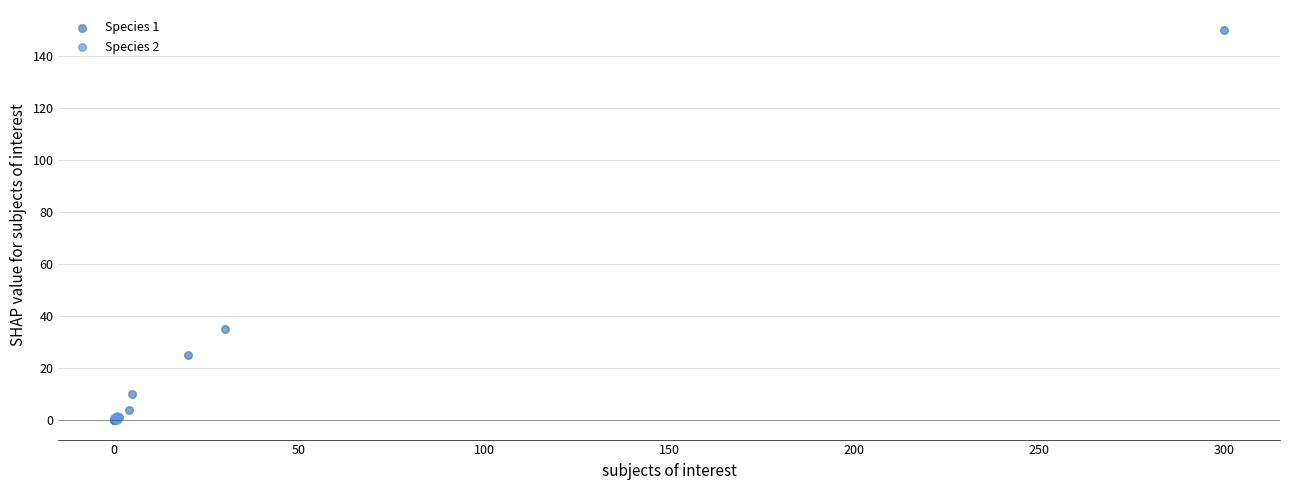

Which series contains the highest Y value?

Species 1